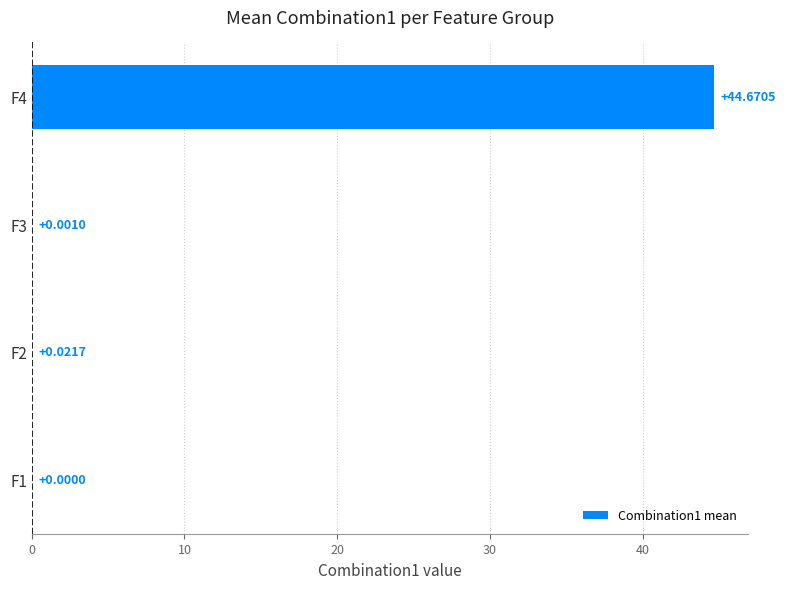

Are the bars grouped side by side (vs. stacked)?

No